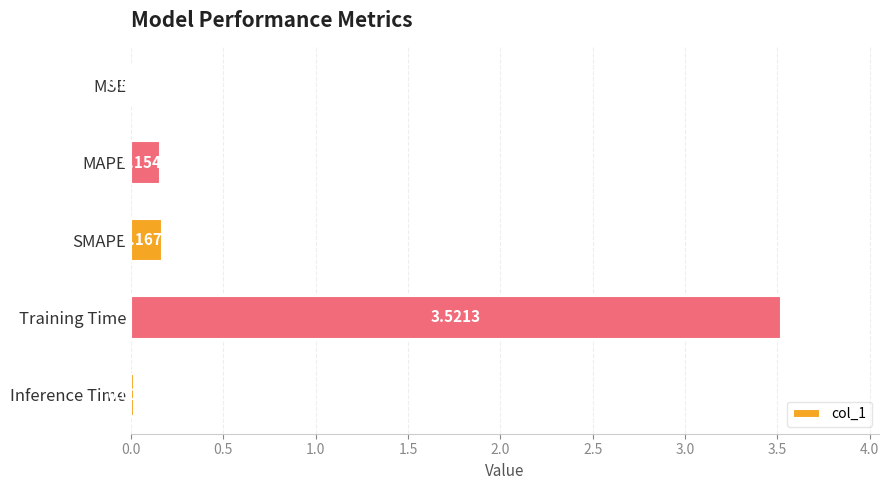

At which label is the value closest to 1?

SMAPE